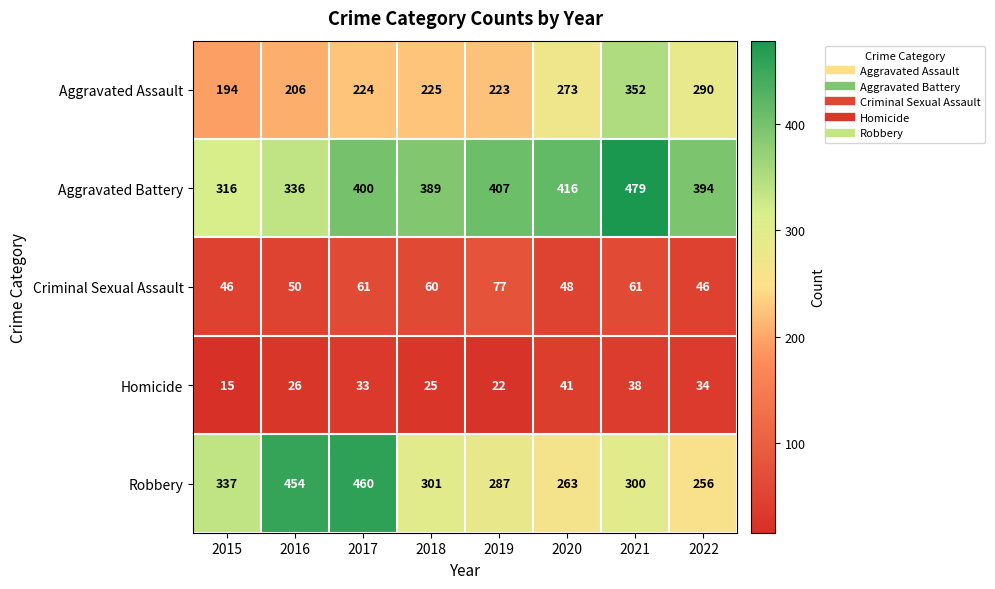

Count the number of data series in this chart.

5